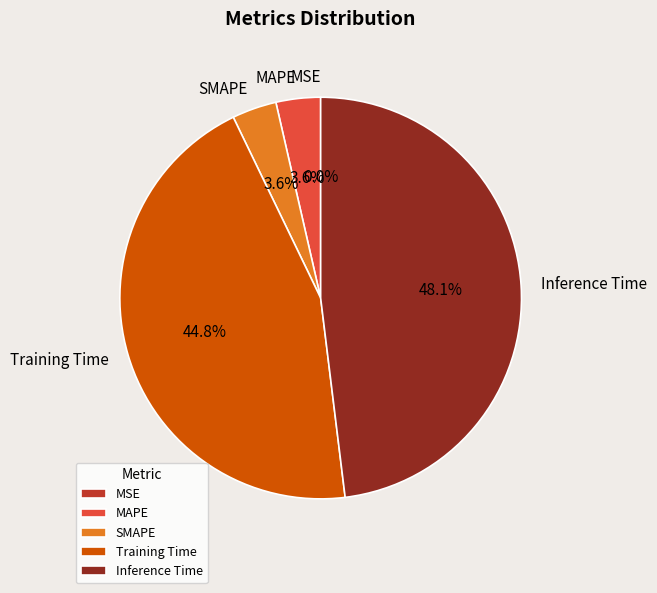

Rank the categories by value from lowest to highest.

MSE, MAPE, SMAPE, Training Time, Inference Time